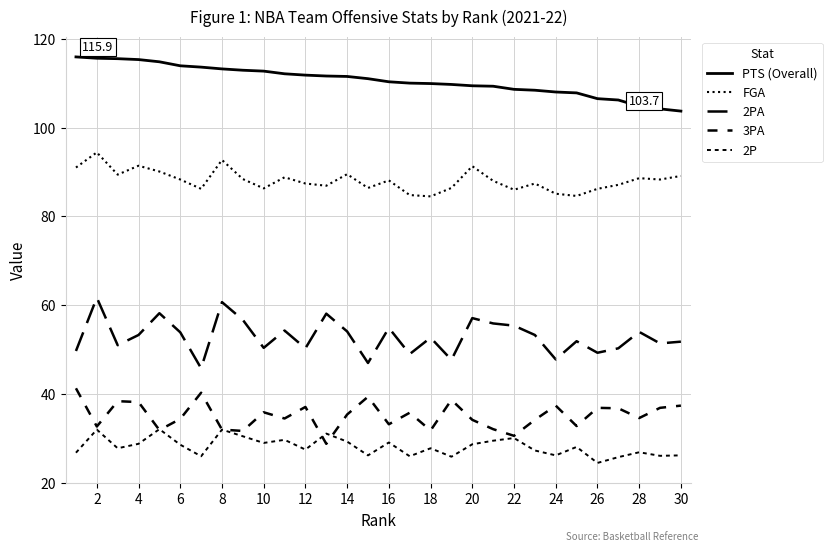

Does the chart have visible grid lines?

Yes